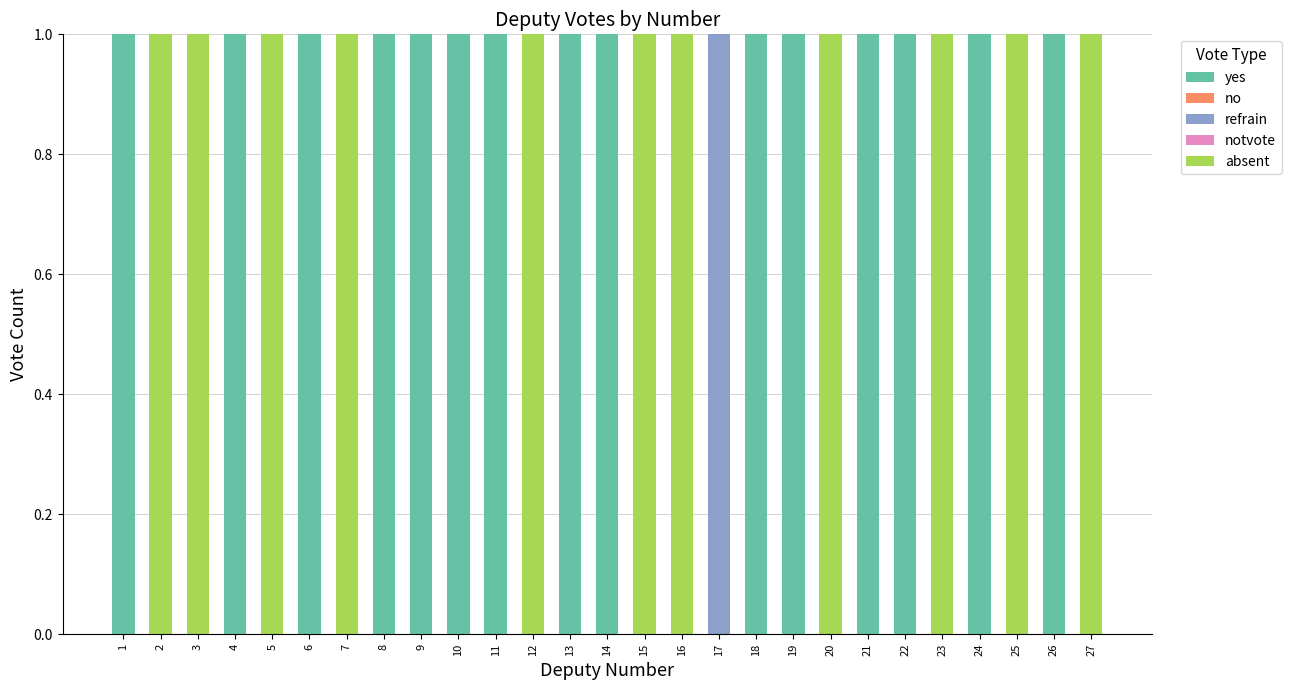

Count the number of categories in the chart.

27